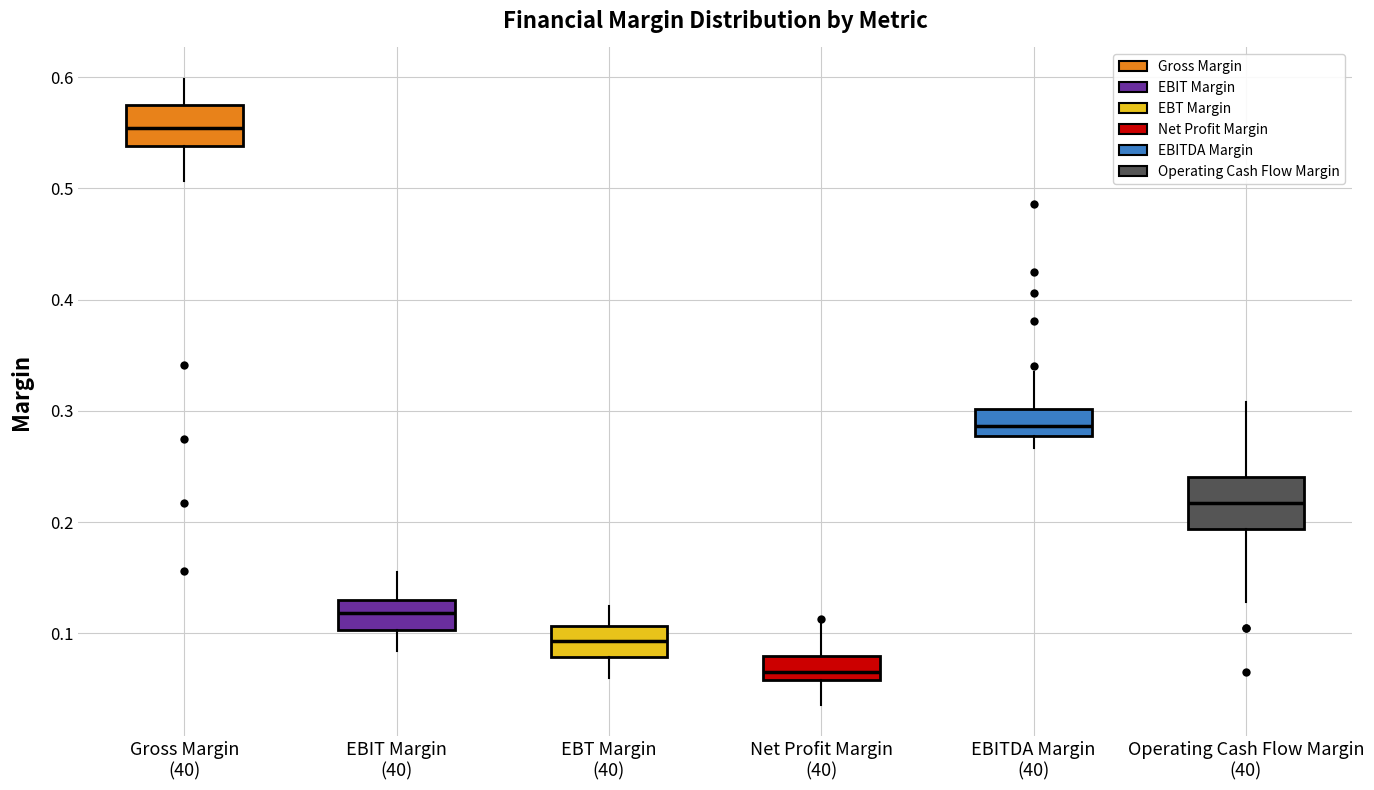

Where is the lower edge of the box for EBT Margin (40) on the y-axis? The values are not printed on the chart, so give them approximately, as read against the axis.

0.08